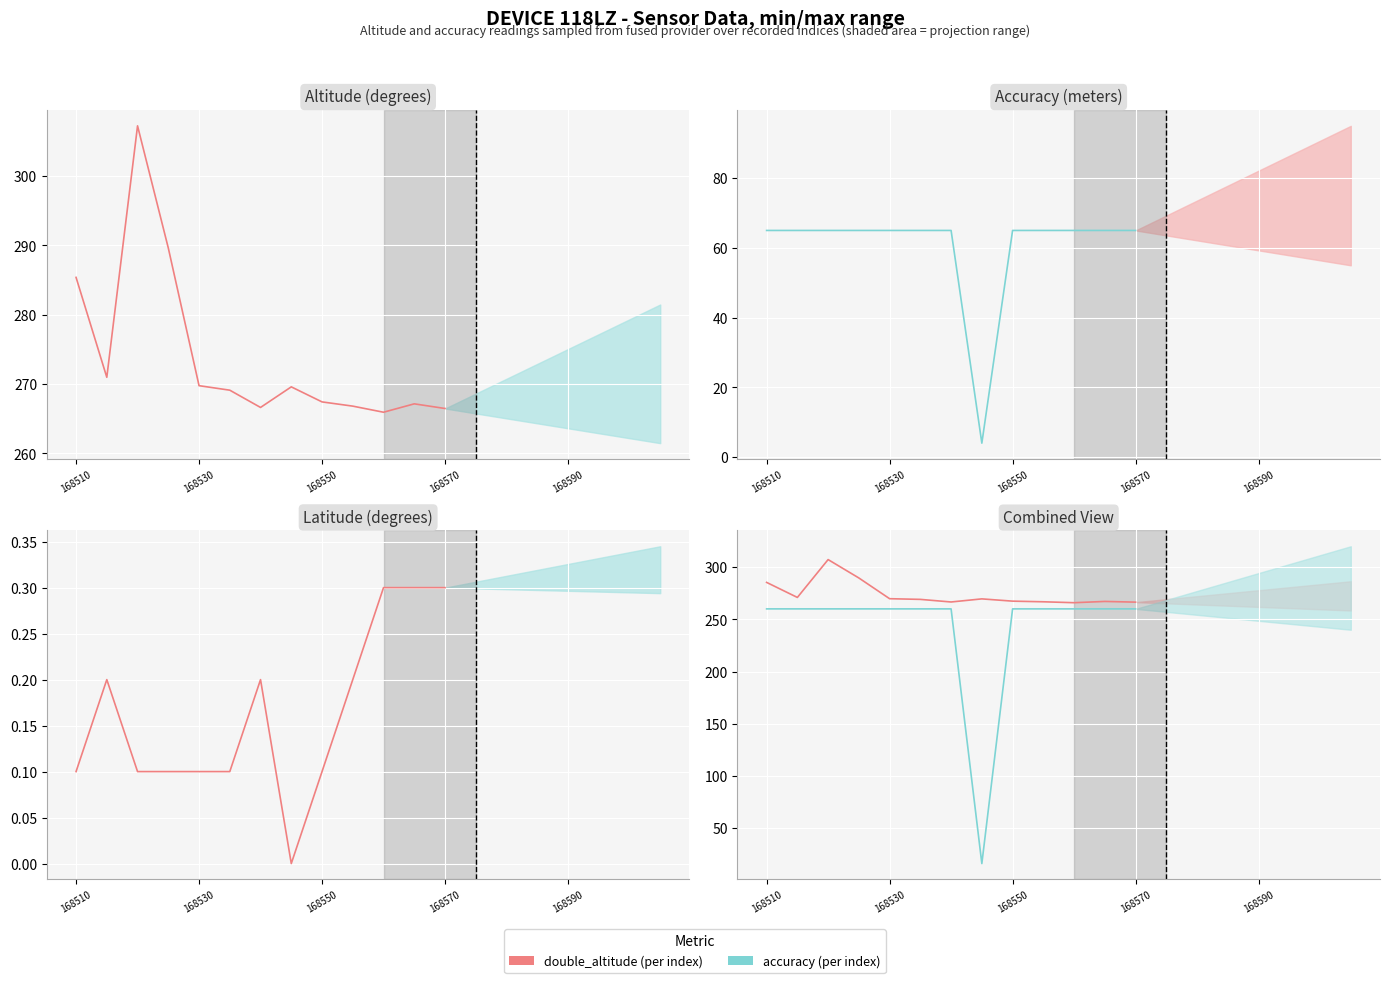

Is it true that double_latitude equals 0.1 at 168550?

False